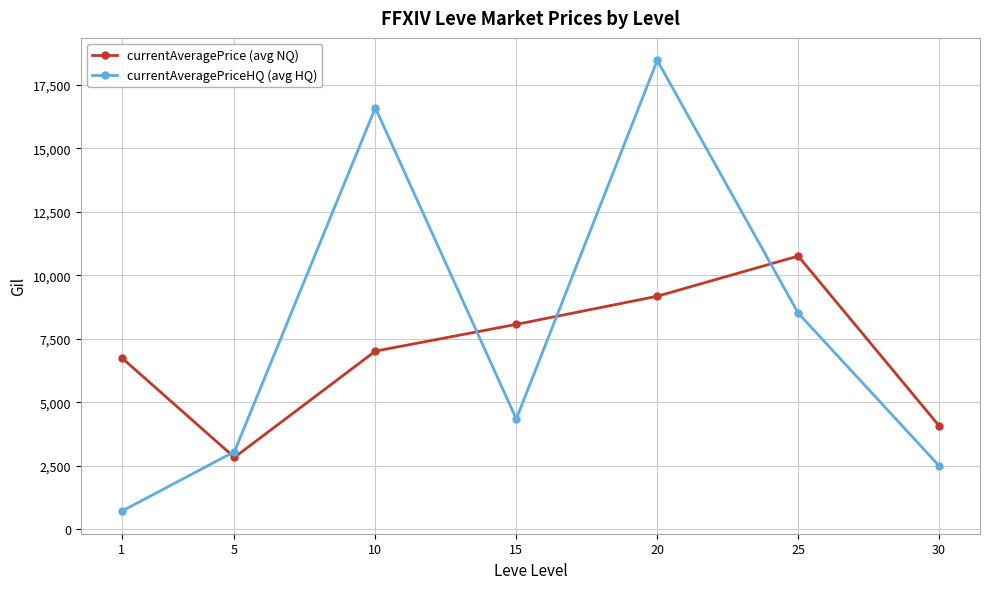

Which category has the highest value across all series?

20